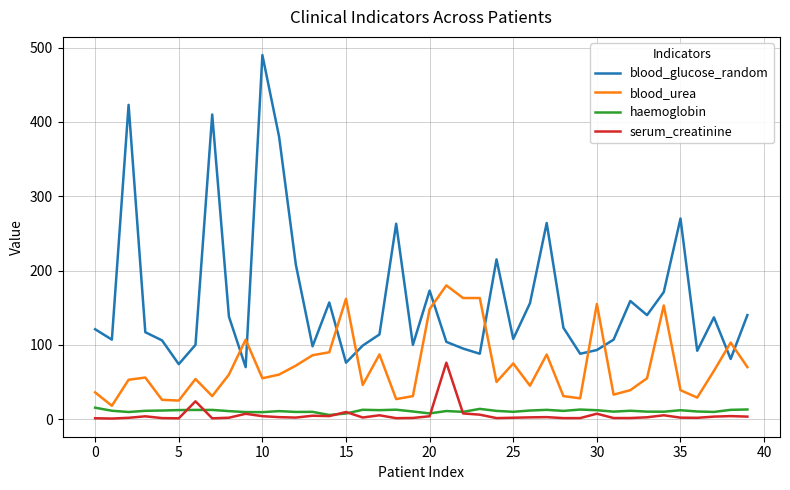

True or false: serum_creatinine and blood_glucose_random intersect in this chart.

False